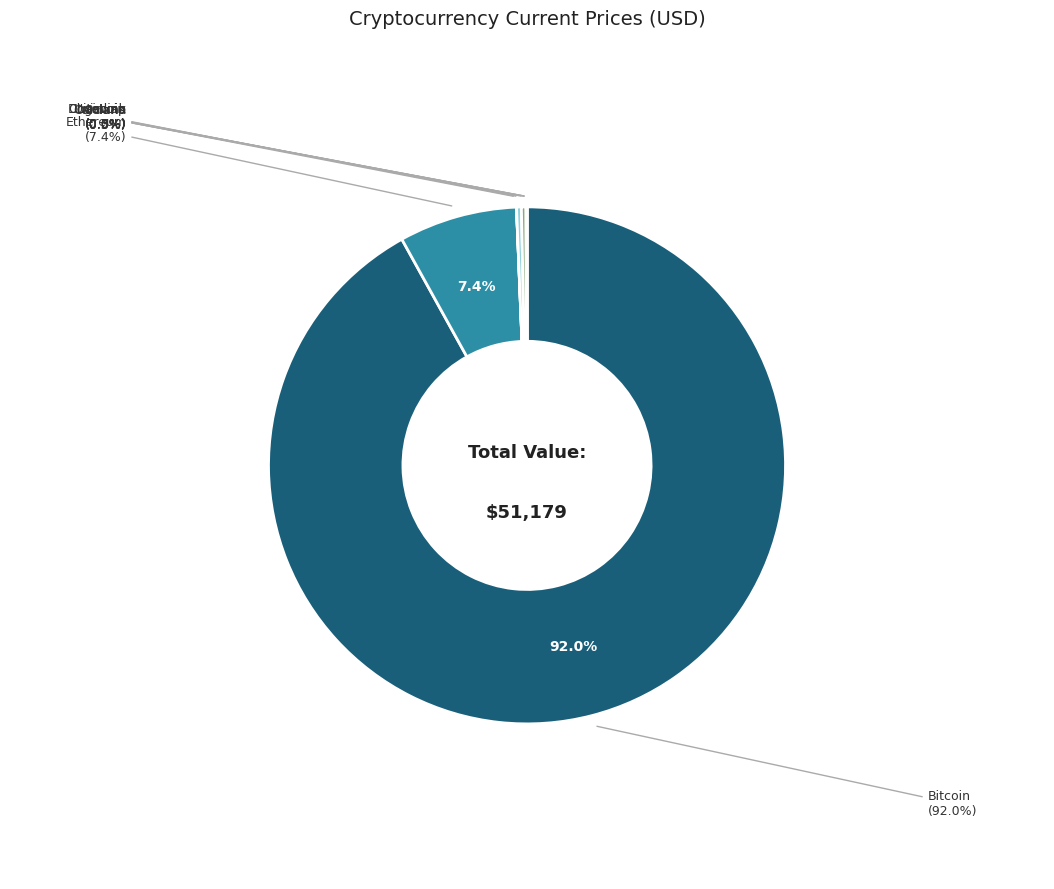

Combined, what portion of the pie is ltc and eth?

7.7%